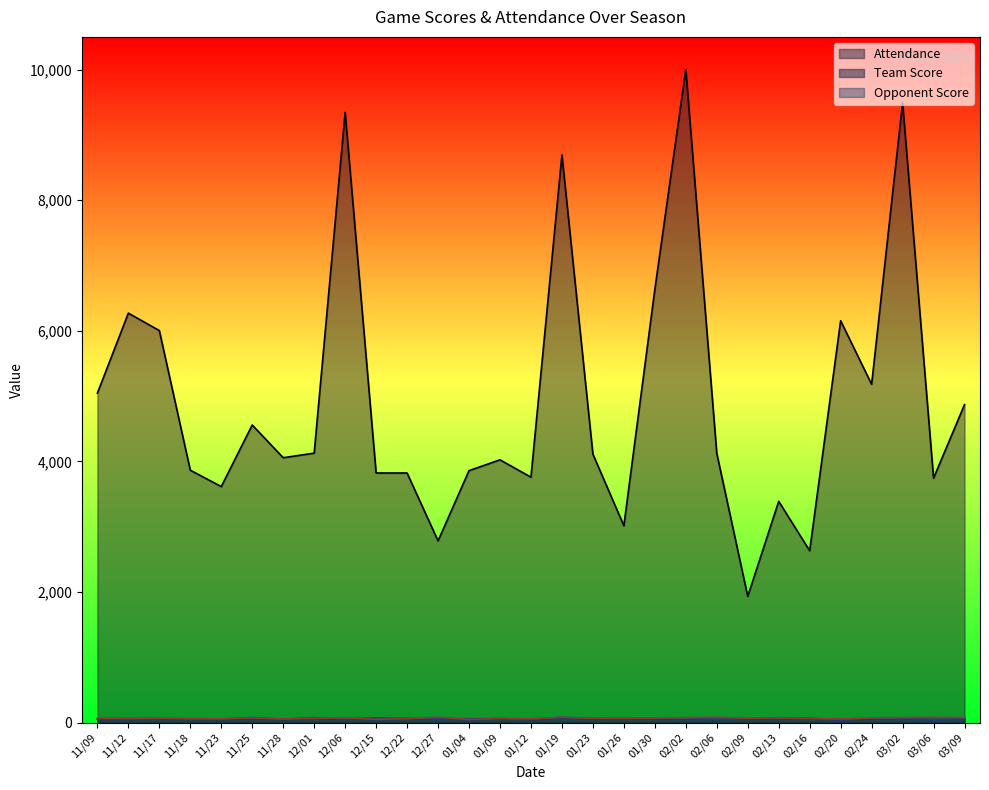

What value does the Attendance series have at 02/02?

10000